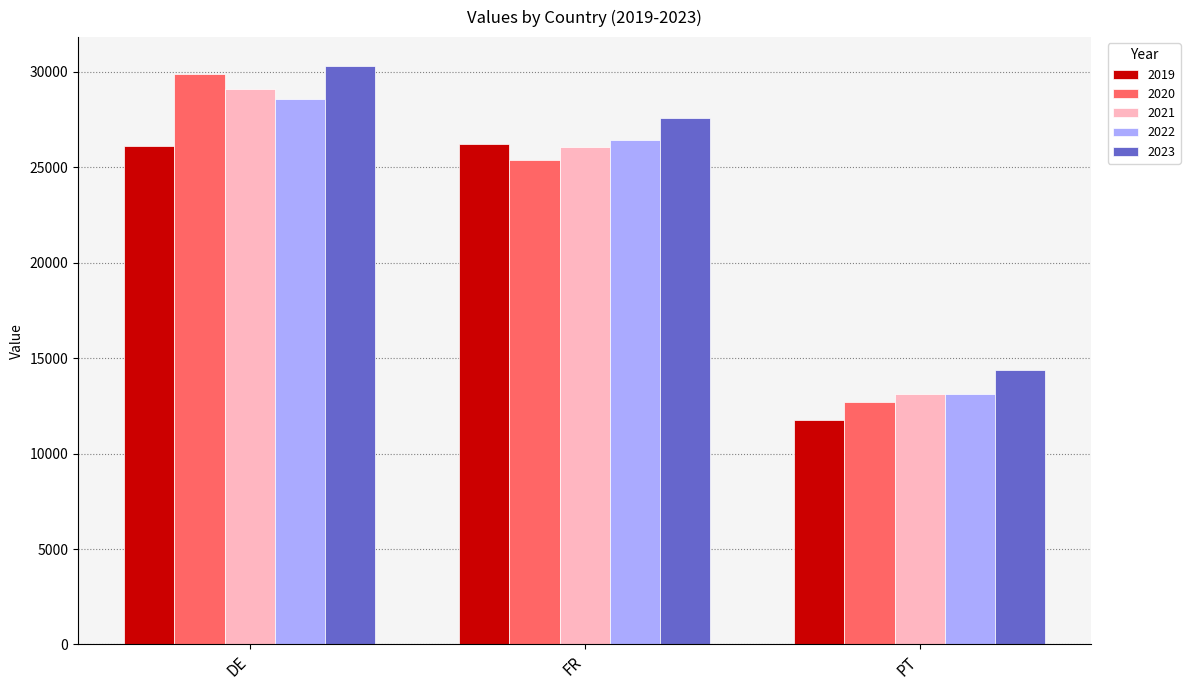

Are the bars grouped side by side (vs. stacked)?

Yes